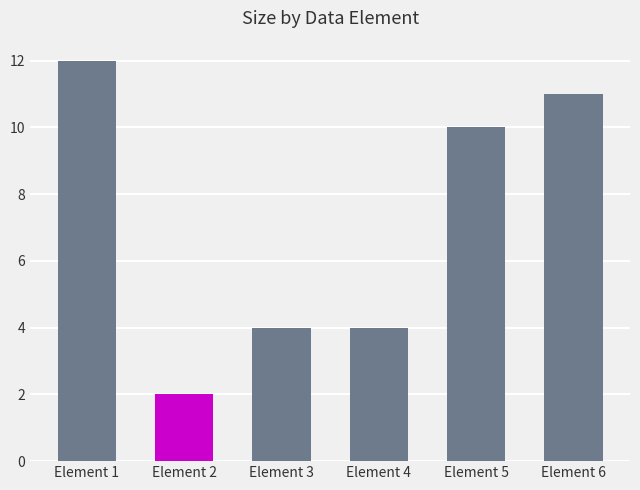

Reading left to right, transcribe all the data shown in this chart.

Element 1=12	Element 2=2	Element 3=4	Element 4=4	Element 5=10	Element 6=11